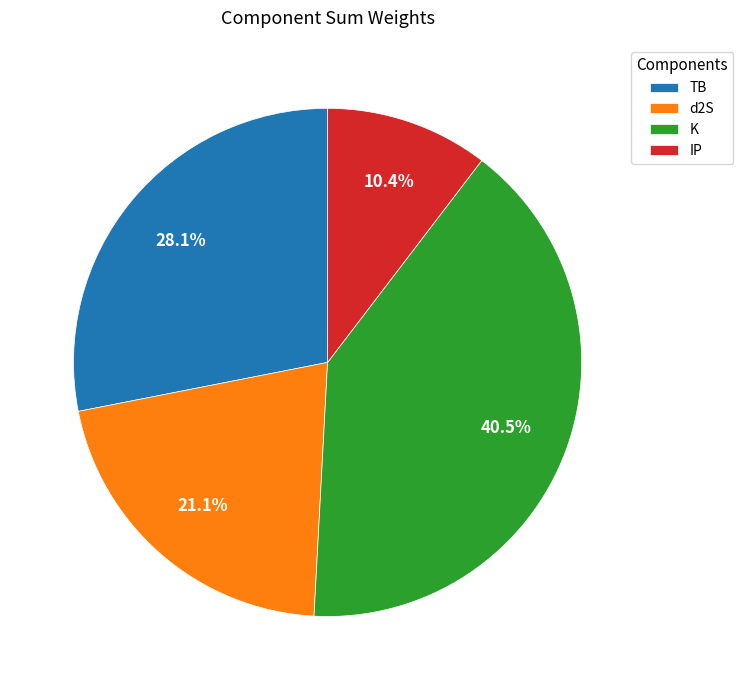

Is the sum of IP and d2S greater than half?

No